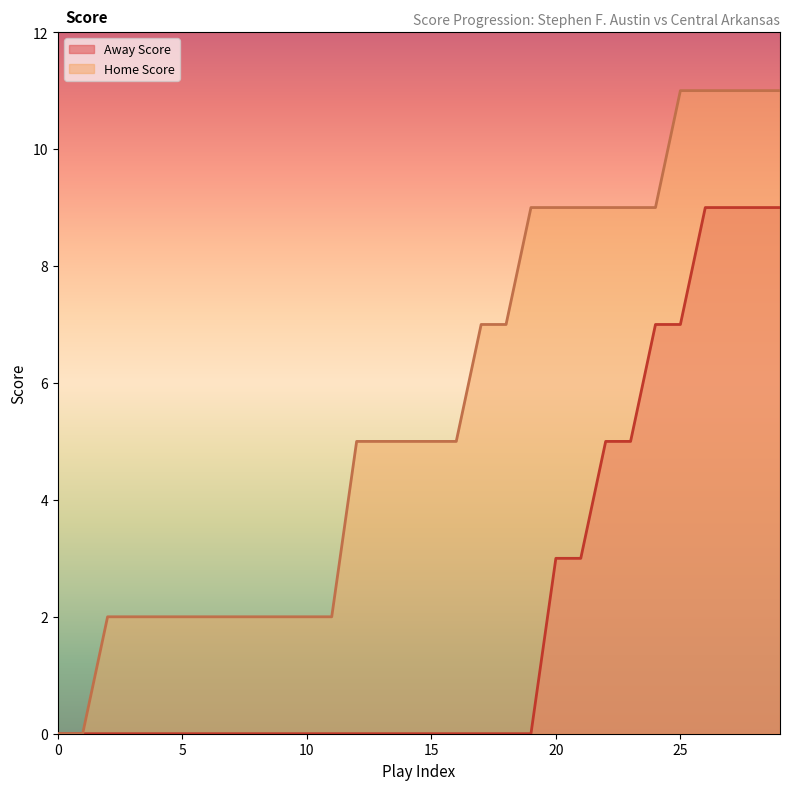

The Home Score series shows 2 at 10. True or false?

True